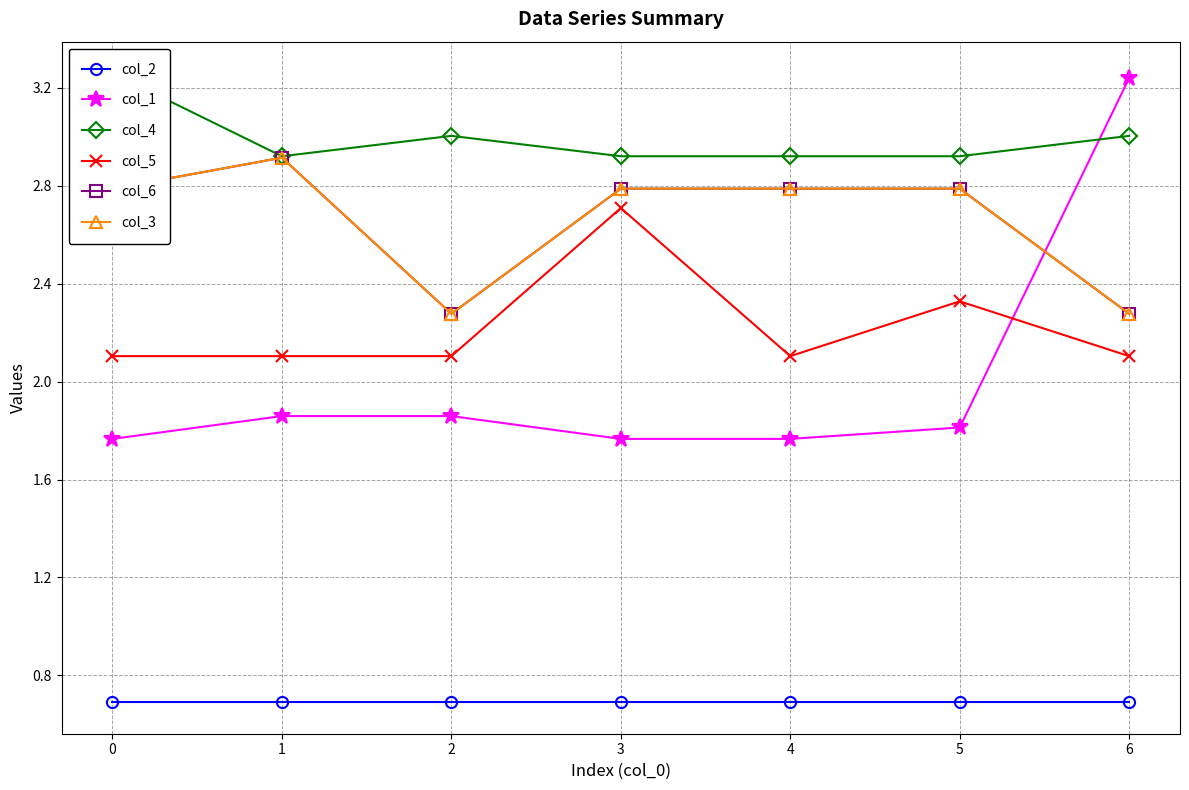

In col_6, how many points are higher than both neighbors (excluding endpoints)?

1